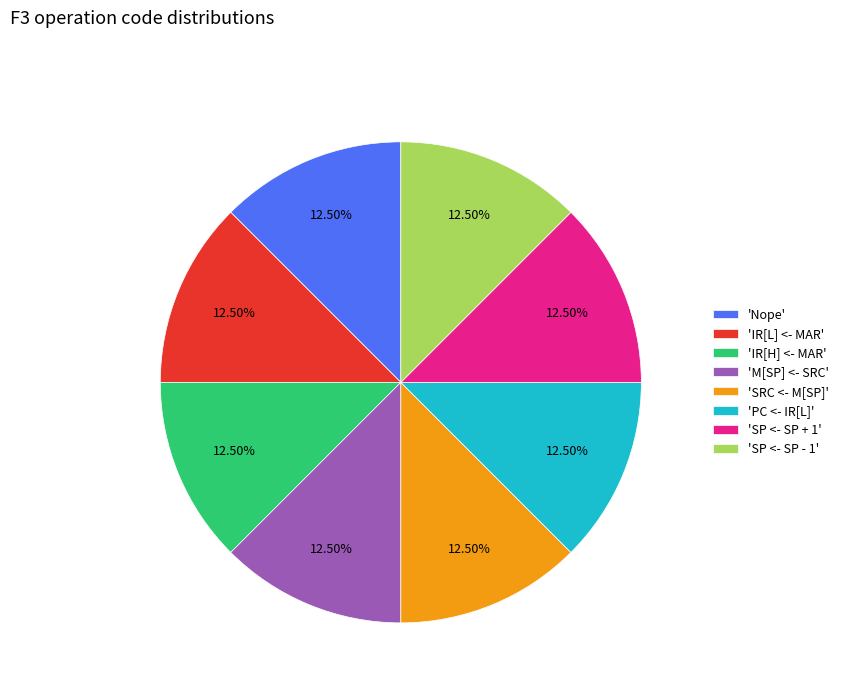

Does 'IR[H] <- MAR' account for over 50% of the chart?

No